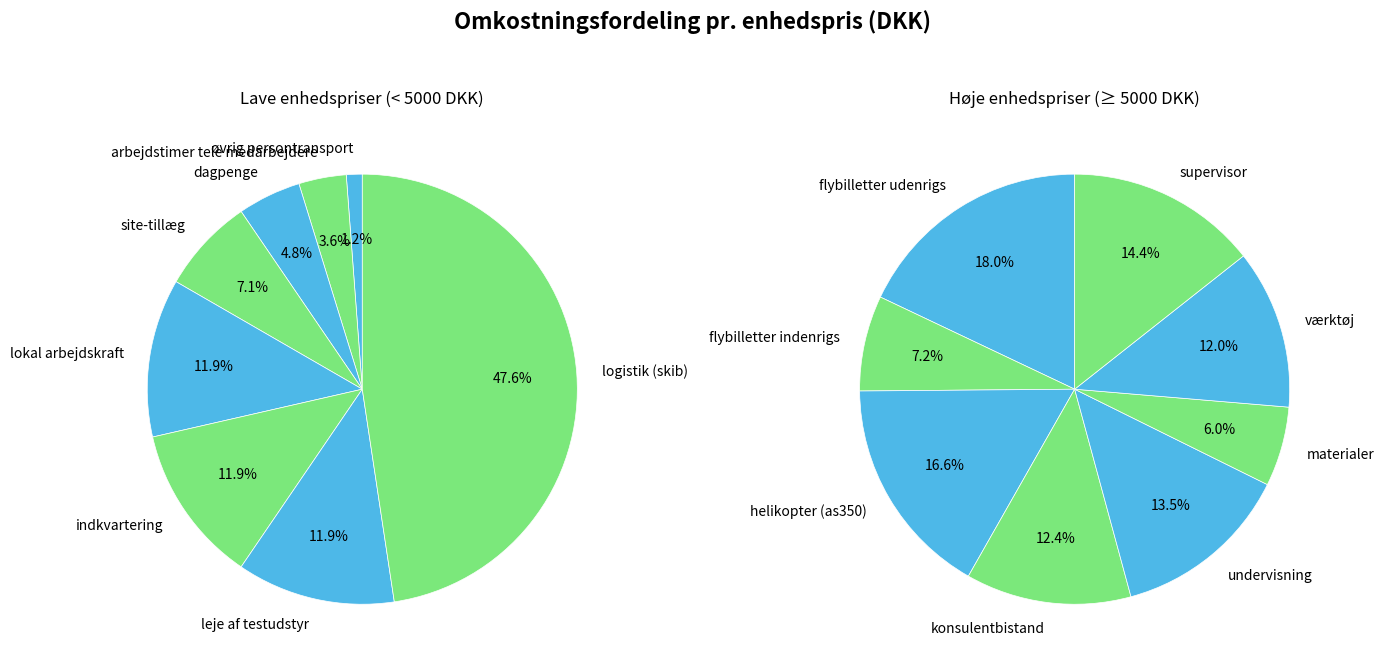

Between site-tillæg and konsulentbistand, which is larger?

konsulentbistand